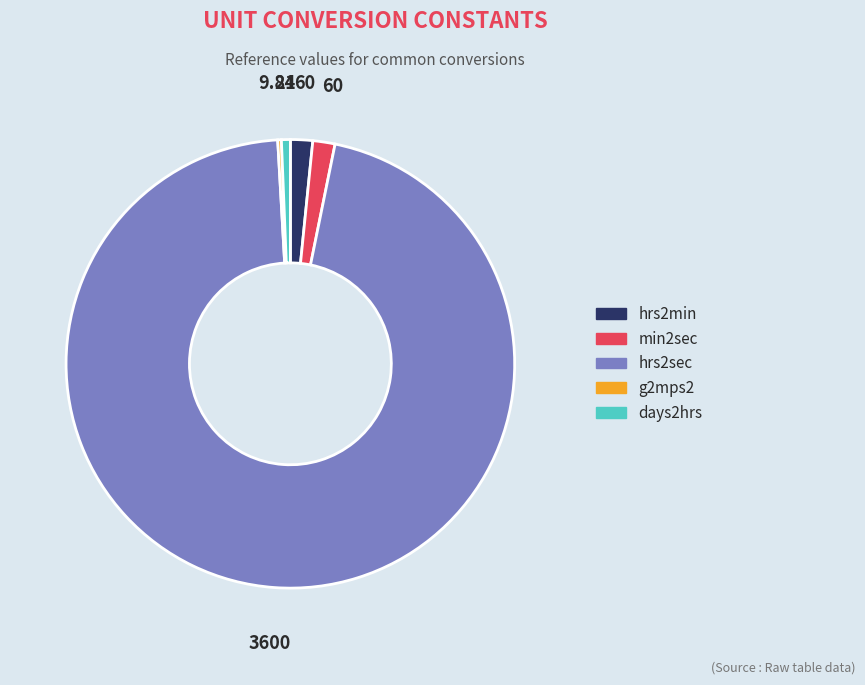

Is there a majority slice in this chart?

Yes